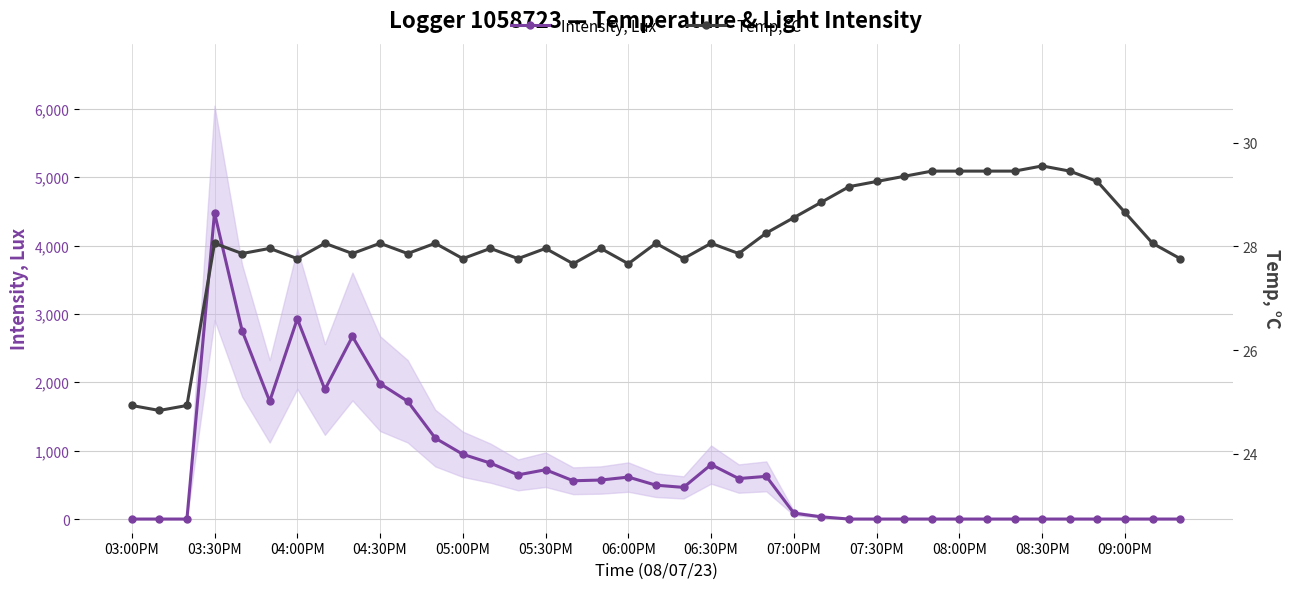

At which label does Intensity, Lux reach its peak?

03:30PM